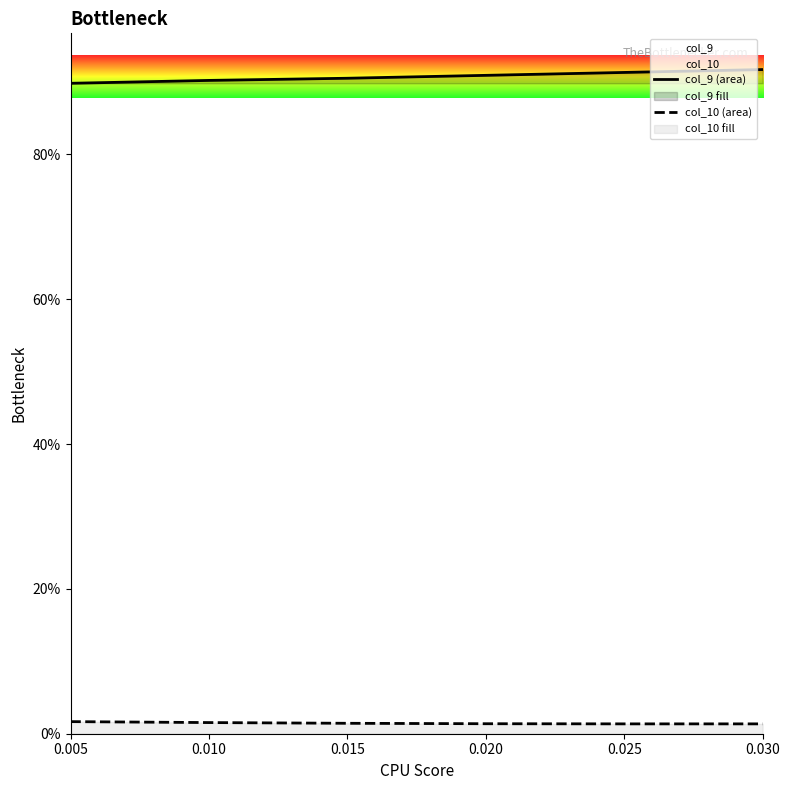

What is the maximum value for col_9 (area)?

91.7